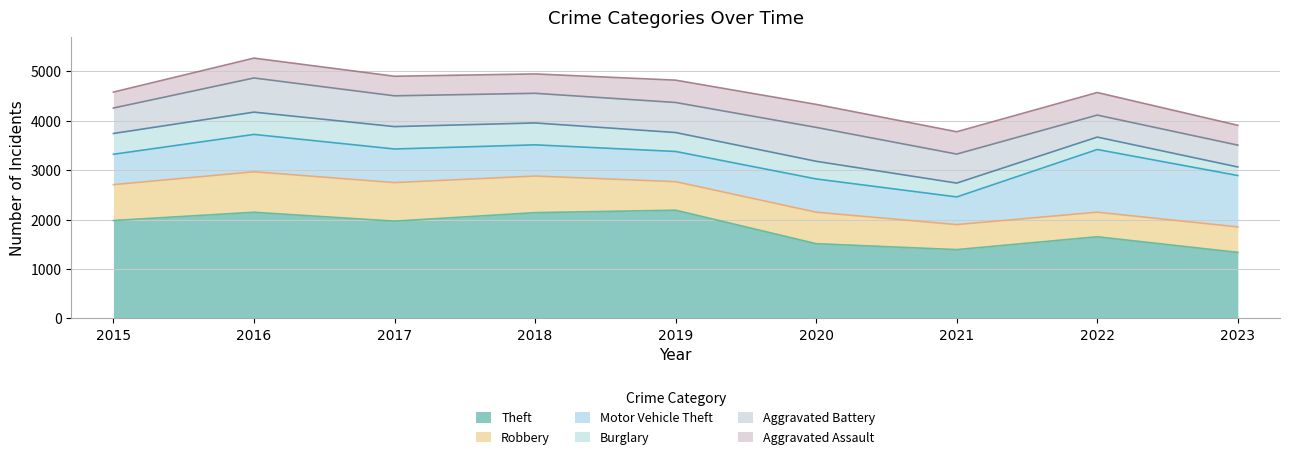

Which series has the largest range (max minus min)?

Theft